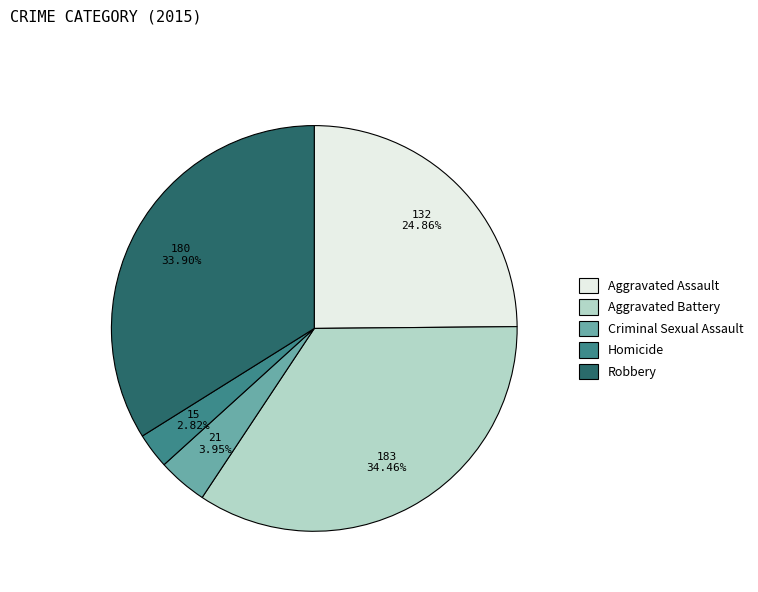

Do Aggravated Battery and Homicide together represent more than half of the pie?

No